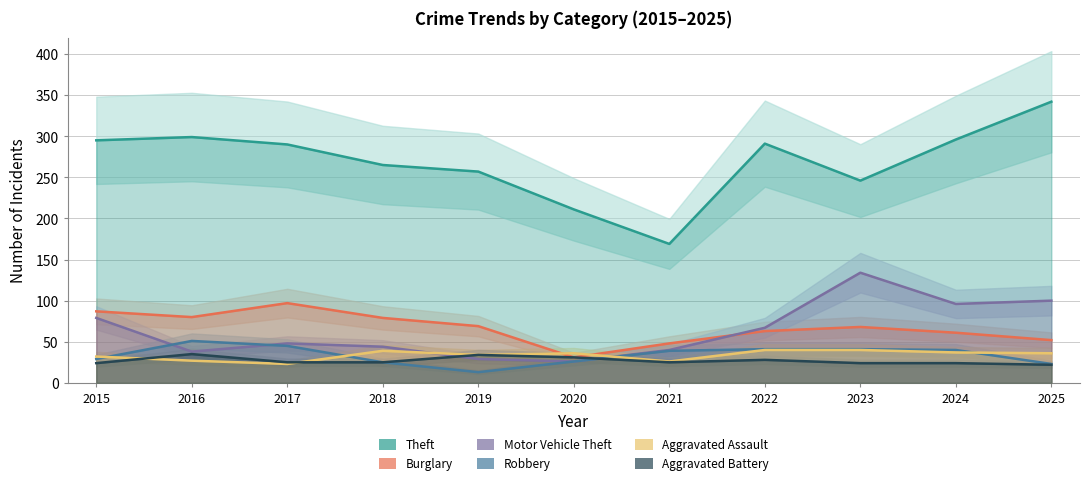

Where is the first local minimum for Motor Vehicle Theft?

2016